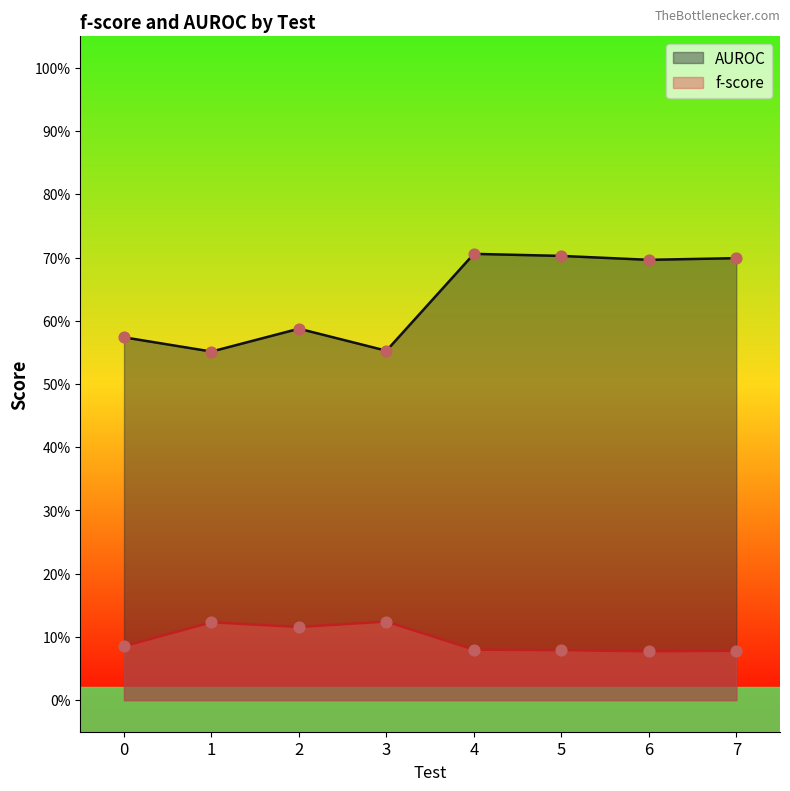

Which series has the largest total across all categories?

AUROC